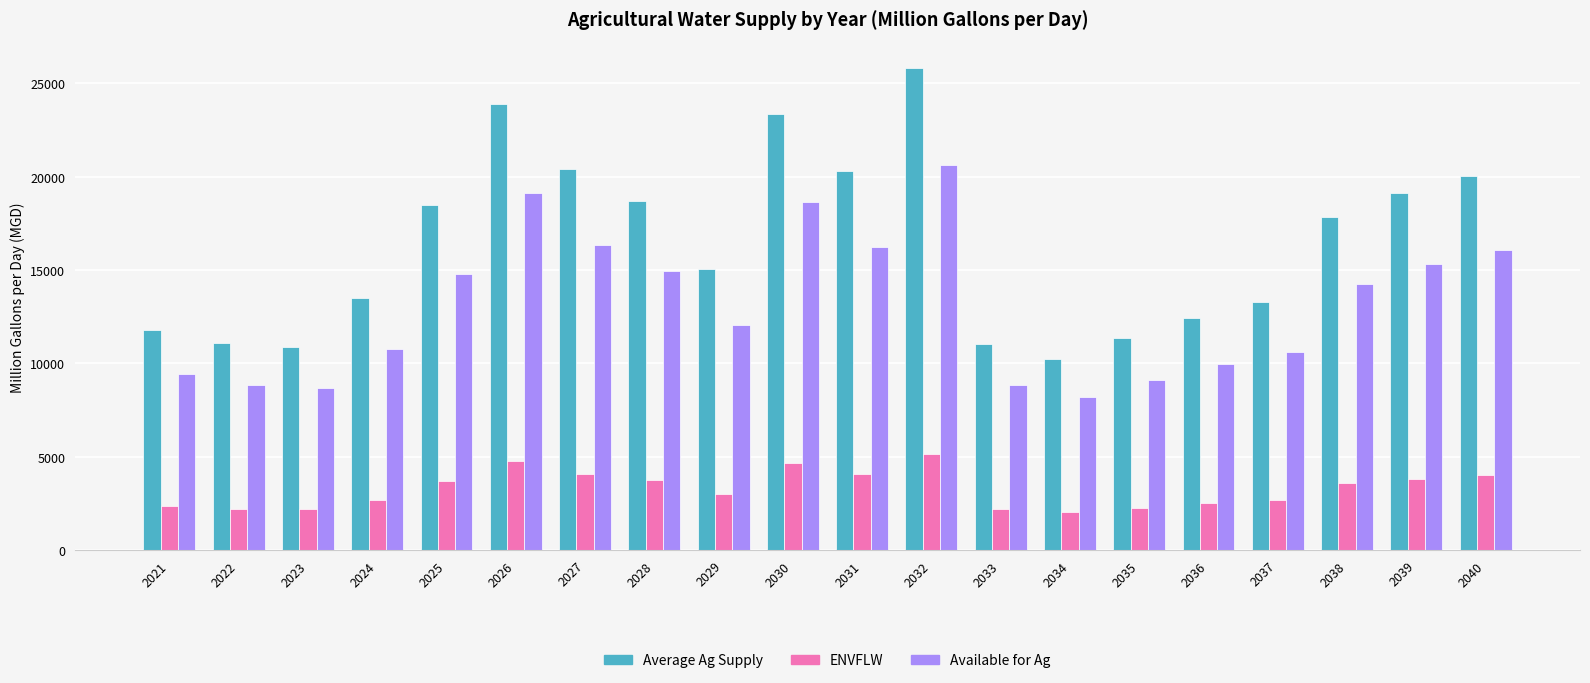

What is the sum of the Available for Ag values at 2034 and 2024?

18951.1